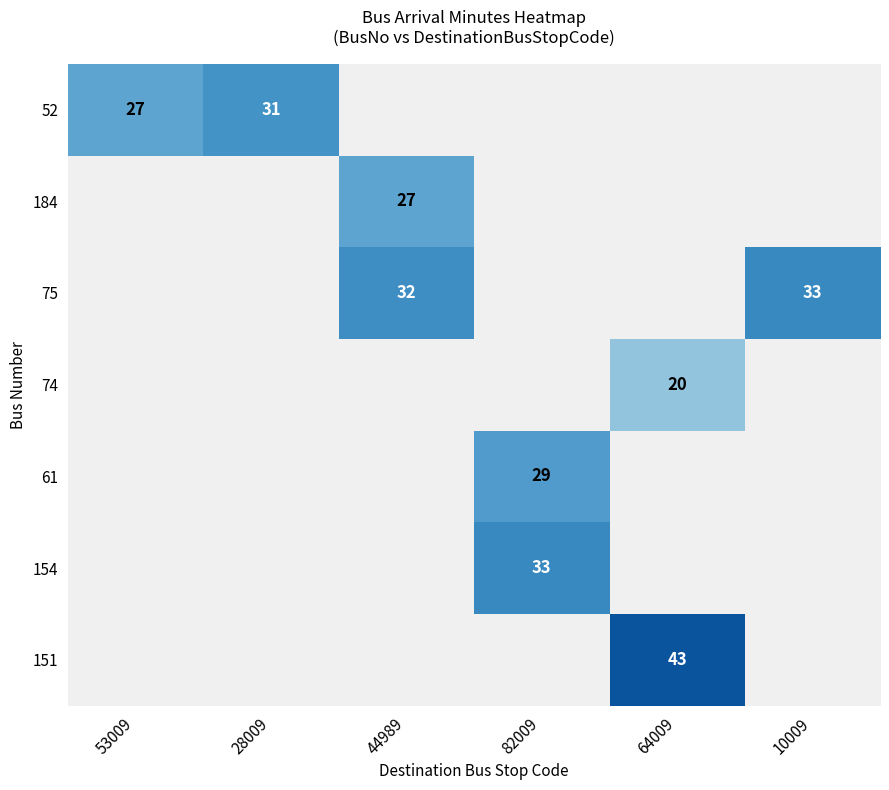

The 74 series shows 20 at 64009. True or false?

True